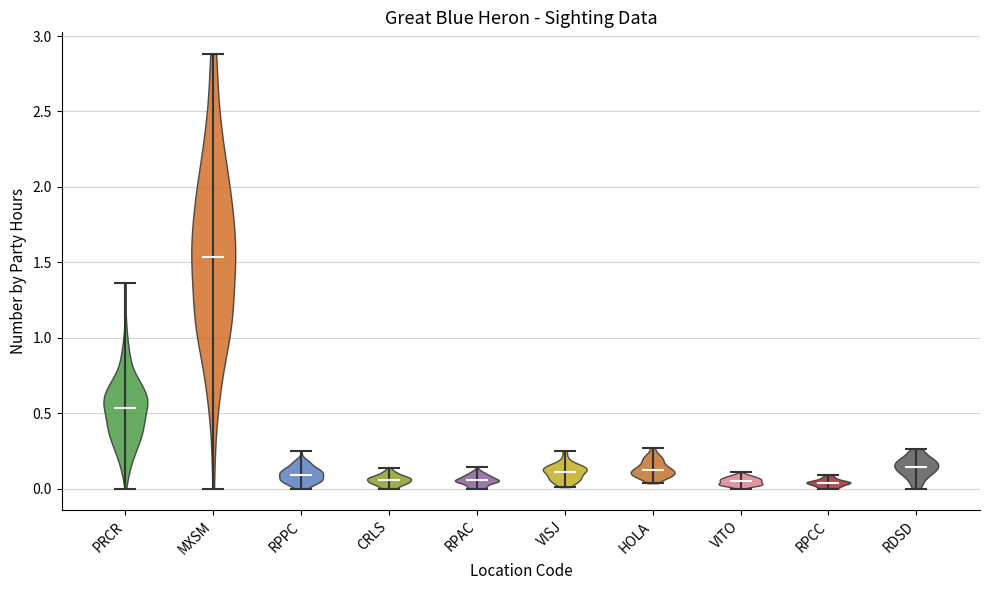

Reading left to right, read every violin against the y-axis: where its median line is, and the lowest and highest points it reaches. The values are not printed on the chart, so give them approximately, as read against the axis.

PRCR: median line 0.55, lowest point 0.00, highest point 1.35
MXSM: median line 1.55, lowest point 0.00, highest point 2.90
RPPC: median line 0.10, lowest point 0.00, highest point 0.25
CRLS: median line 0.05, lowest point 0.00, highest point 0.15
RPAC: median line 0.05, lowest point 0.00, highest point 0.15
VISJ: median line 0.10, lowest point 0.00, highest point 0.25
HOLA: median line 0.10, lowest point 0.05, highest point 0.25
VITO: median line 0.05, lowest point 0.00, highest point 0.10
RPCC: median line 0.05, lowest point 0.00, highest point 0.10
RDSD: median line 0.15, lowest point 0.00, highest point 0.25